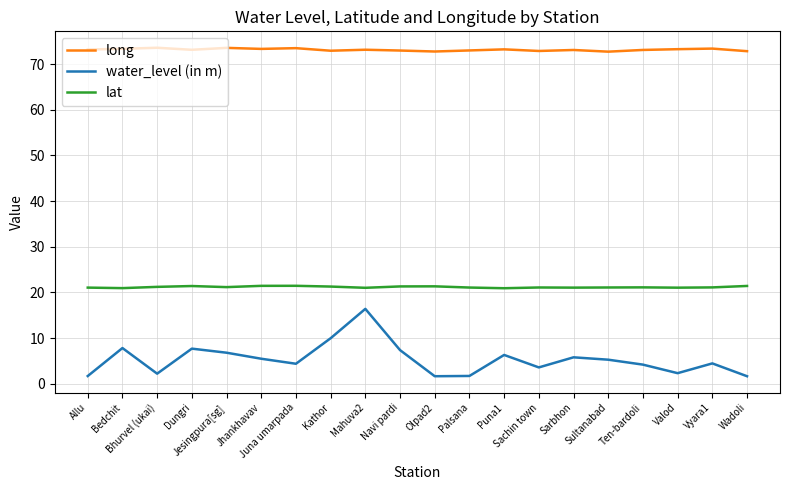

Is it true that lat equals 14.6 at Sachin town?

False